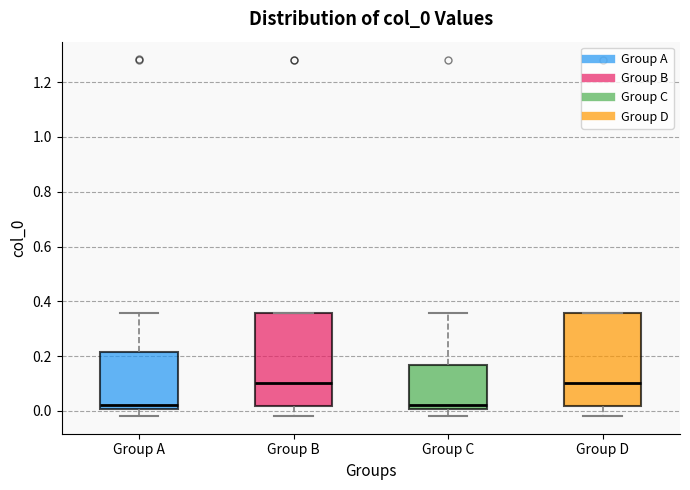

Reading left to right, read every box against the y-axis: the position of its median line, the range the box covers, and the ends of its whiskers. The values are not printed on the chart, so give them approximately, as read against the axis.

Group A: median 0.02, box 0.00 to 0.22, whiskers -0.02 to 0.36
Group B: median 0.10, box 0.02 to 0.36, whiskers -0.02 to 0.36
Group C: median 0.02, box 0.00 to 0.16, whiskers -0.02 to 0.36
Group D: median 0.10, box 0.02 to 0.36, whiskers -0.02 to 0.36